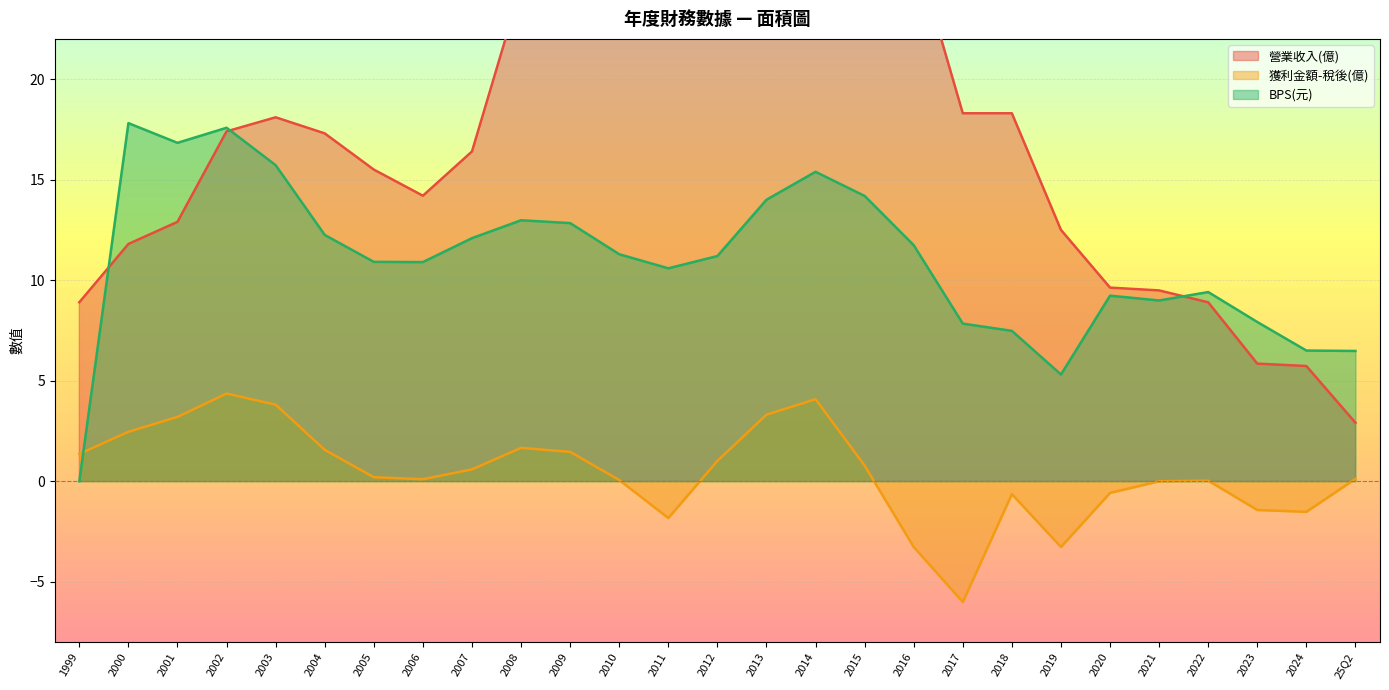

True or false: BPS(元) has a value of 14.9 at 2022.

False